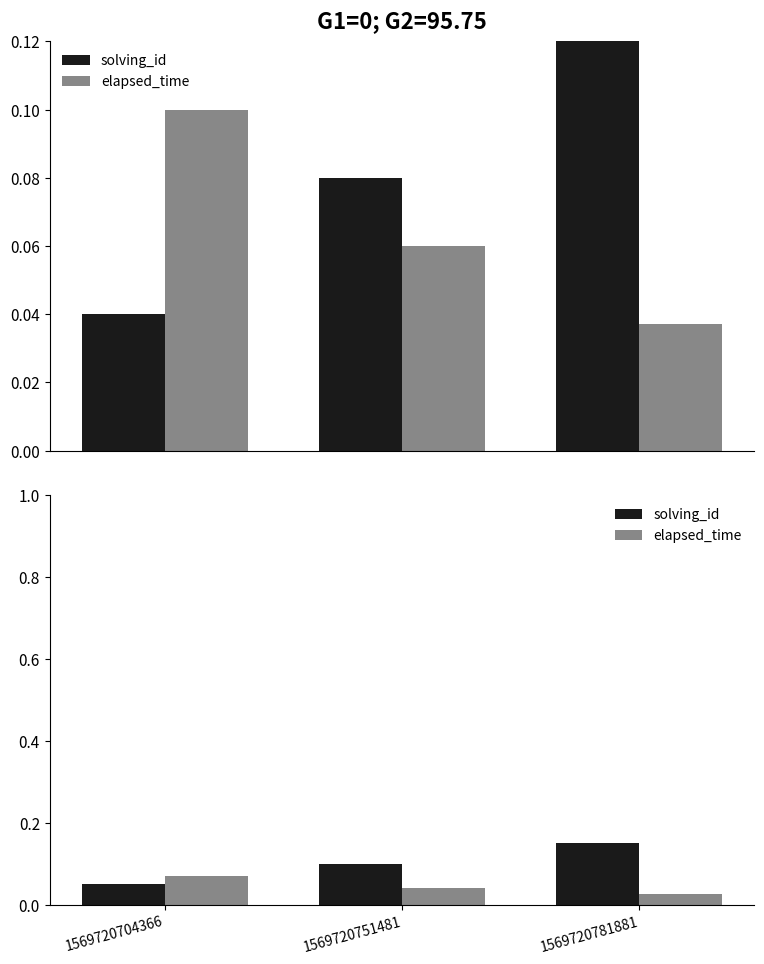

What is the spread (max minus min) of values at 1569720781881?

0.1